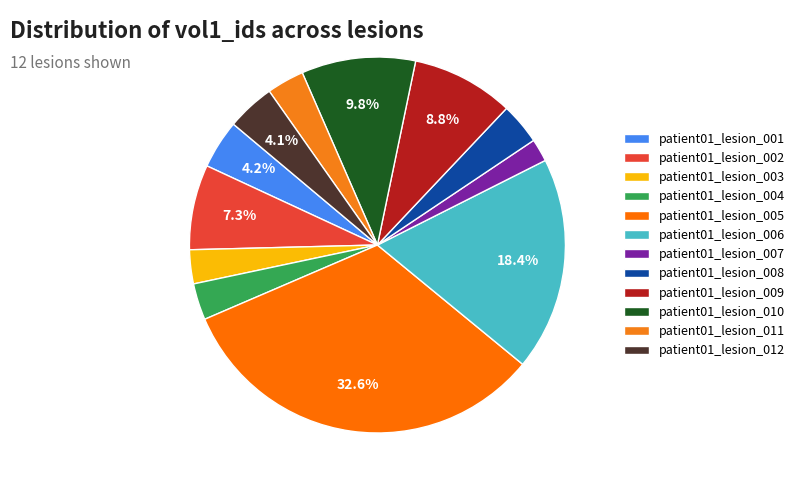

What is the total percentage of patient01_lesion_003 and patient01_lesion_001?

7.1%